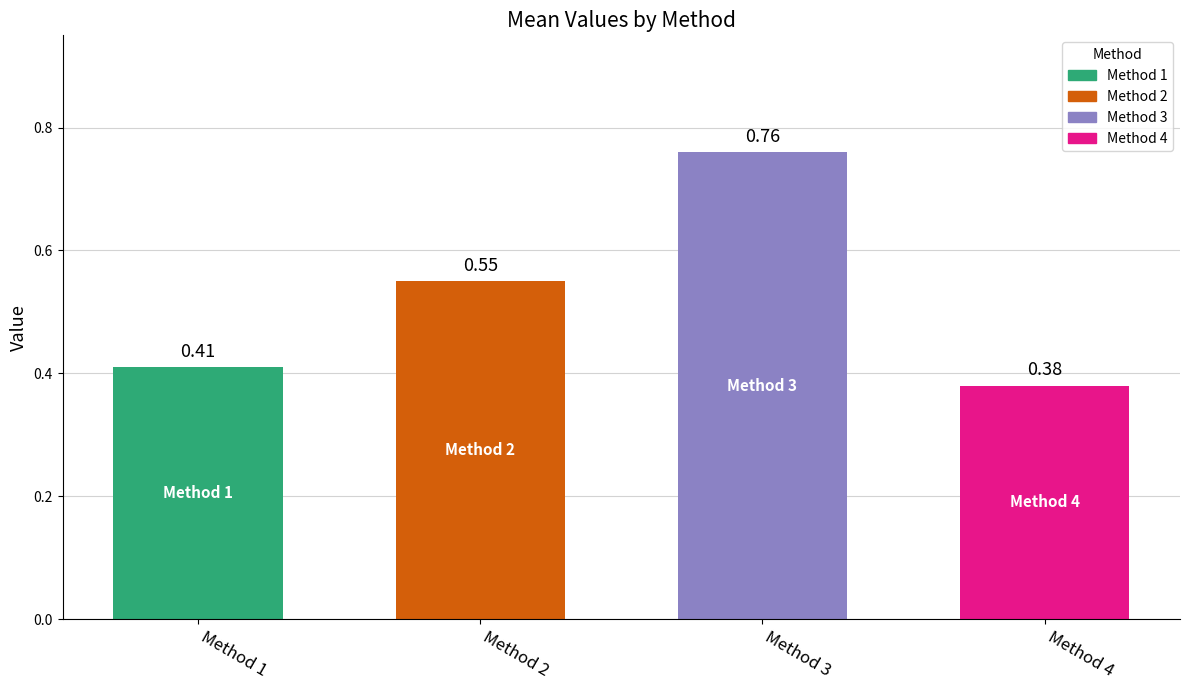

Between Method 4 and Method 1, which is larger?

Method 1